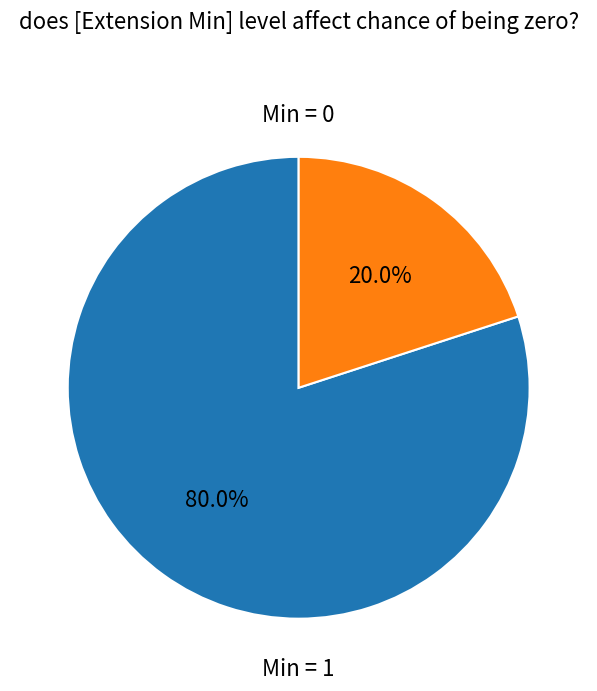

Is there any slice that represents more than half of the pie?

Yes